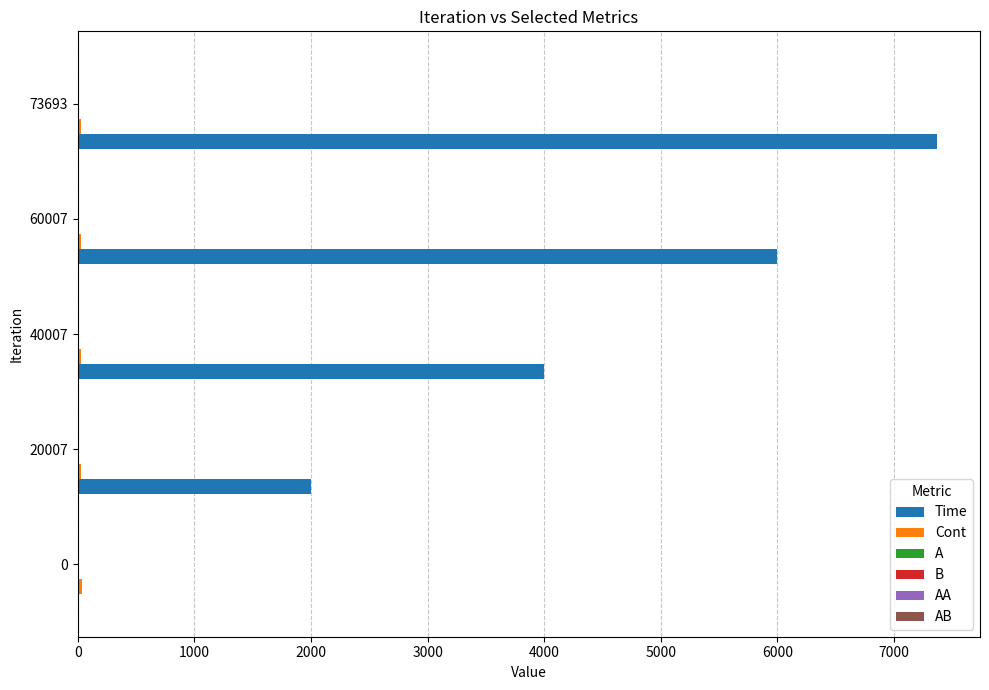

Which series changed the most between 0 and 40007?

Time